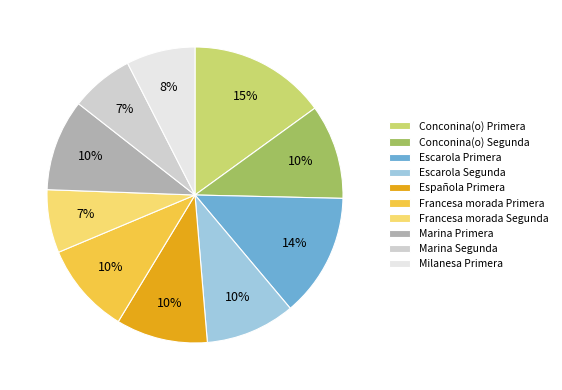

How many segments does this pie chart have?

10